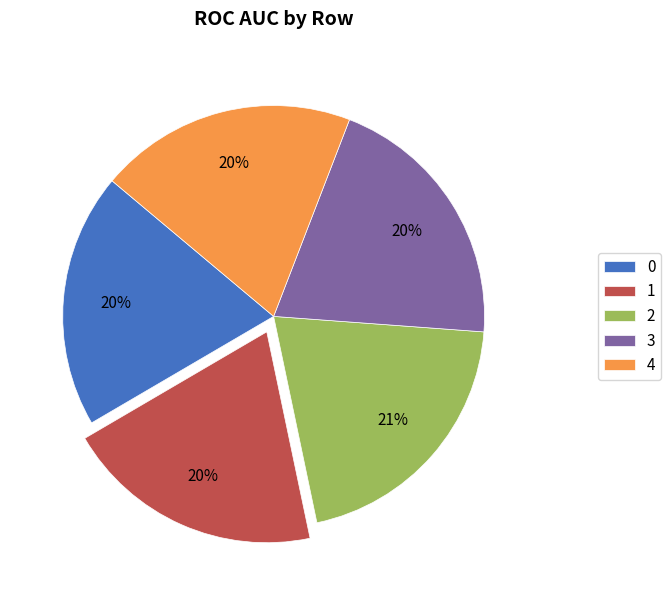

Count the number of slices in the pie.

5